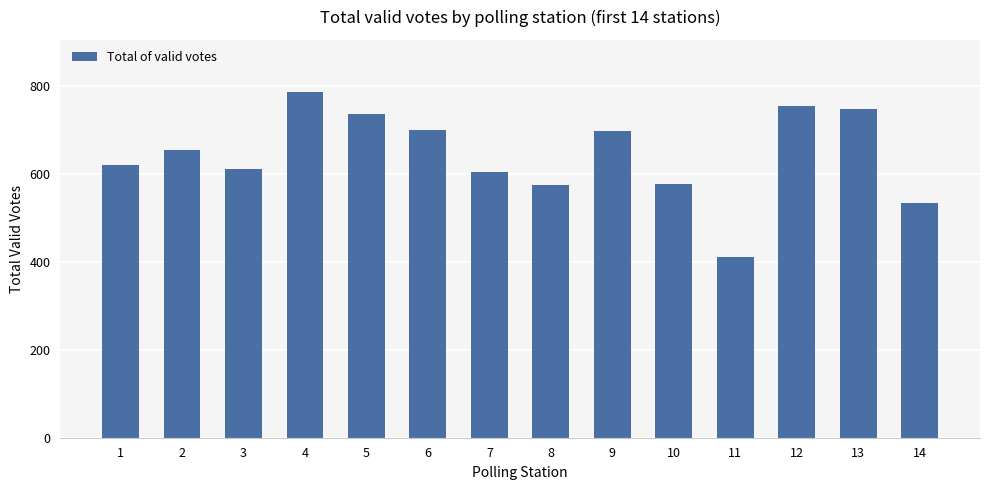

What is the change in value from 1 to 8?

-46